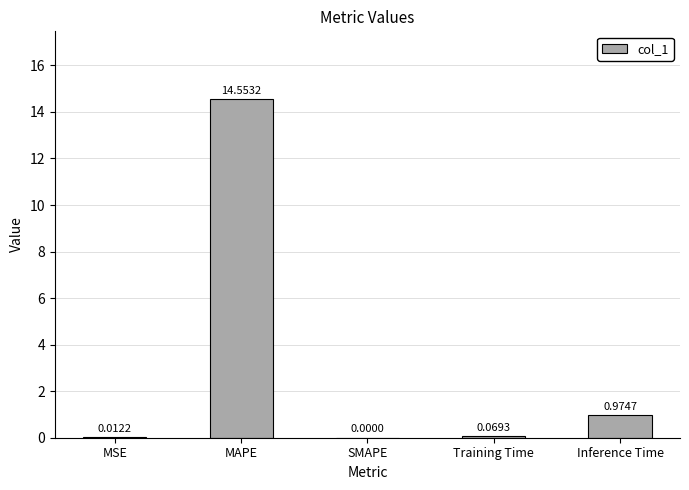

At which label is the value closest to 7?

Inference Time